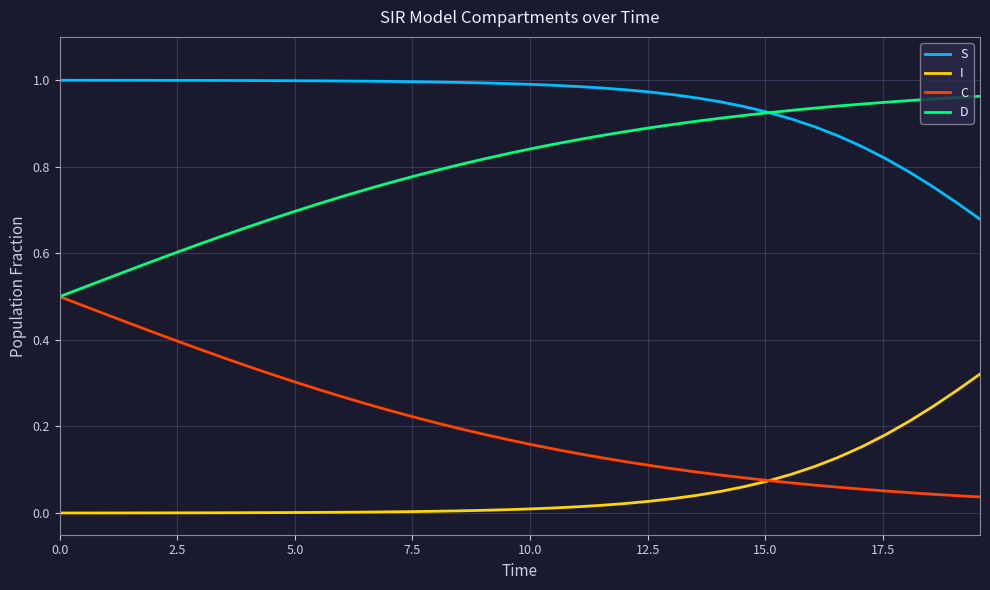

Does the chart have visible grid lines?

Yes